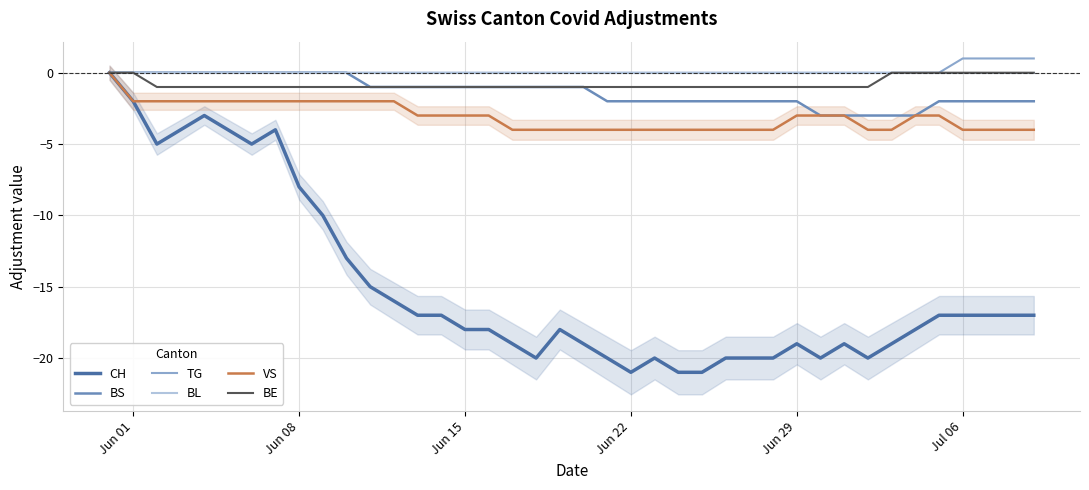

True or false: CH and BE cross at least once.

False